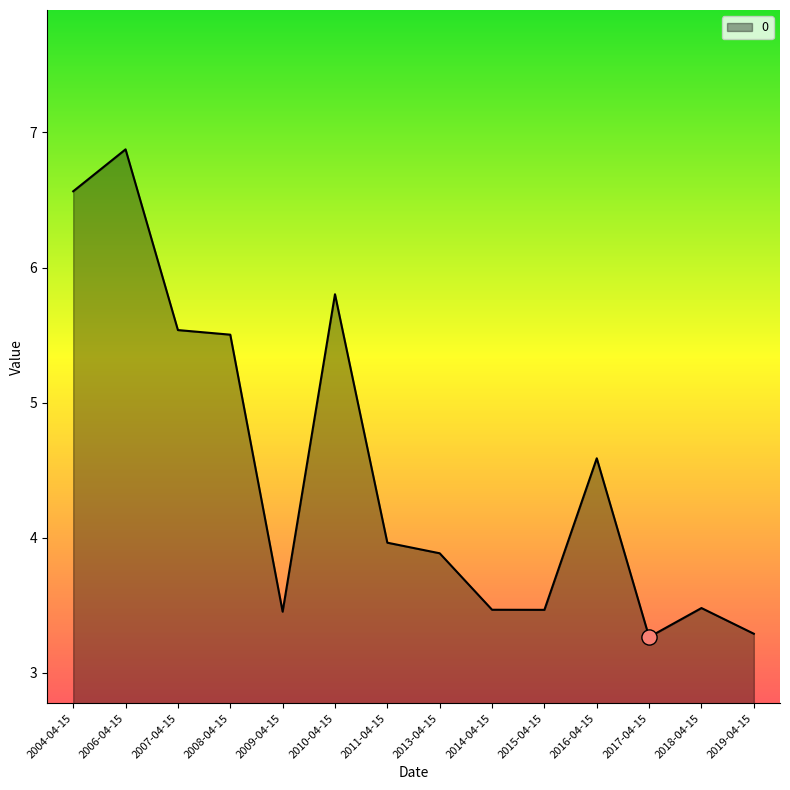

What is the change in value from 2010-04-15 to 2011-04-15?

-1.8